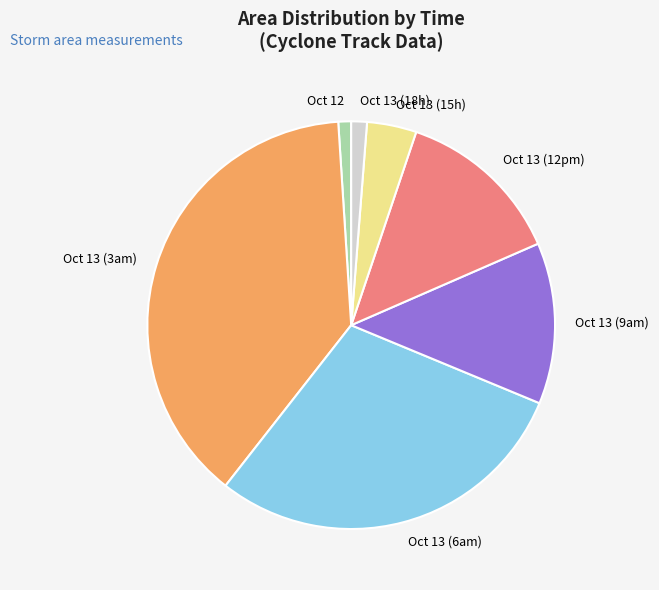

Is there a majority slice in this chart?

No